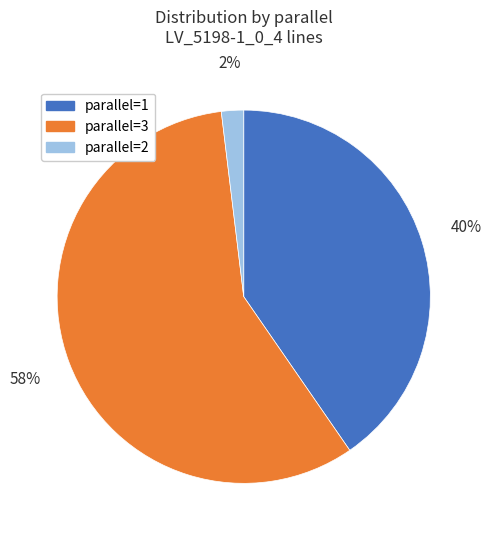

To the nearest percent, what portion does parallel=3 represent?

58%